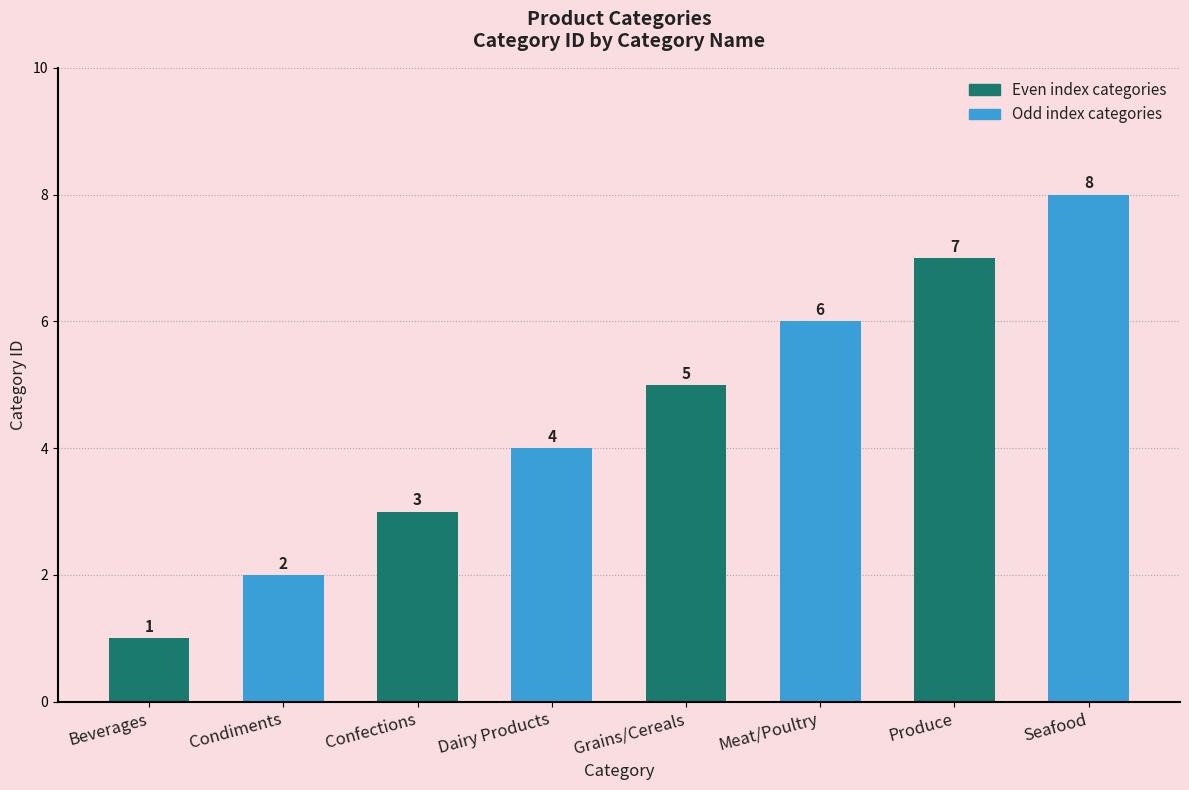

At which label is the value closest to 4?

Dairy Products